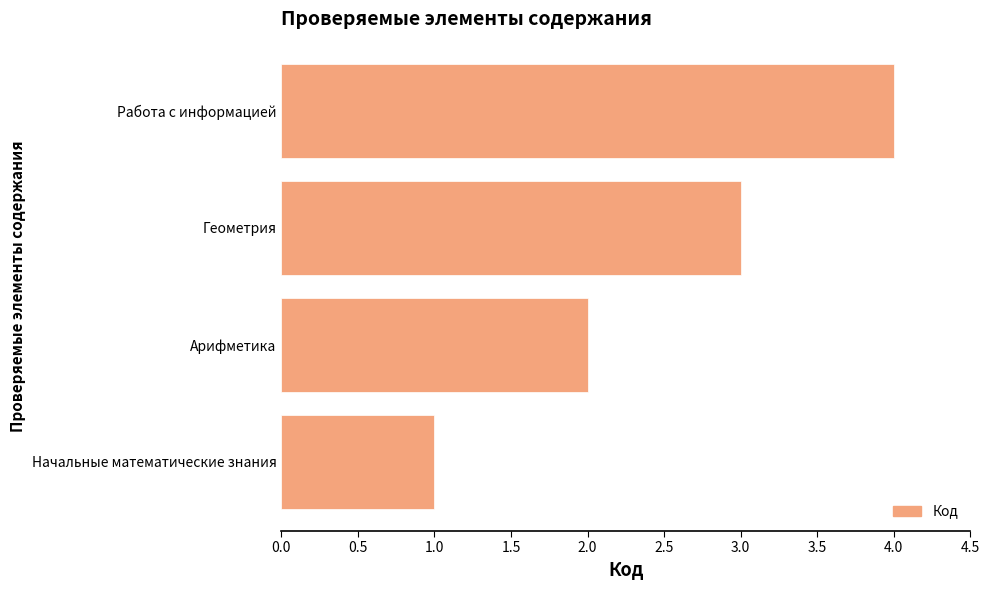

What is the difference between the maximum and minimum values?

3